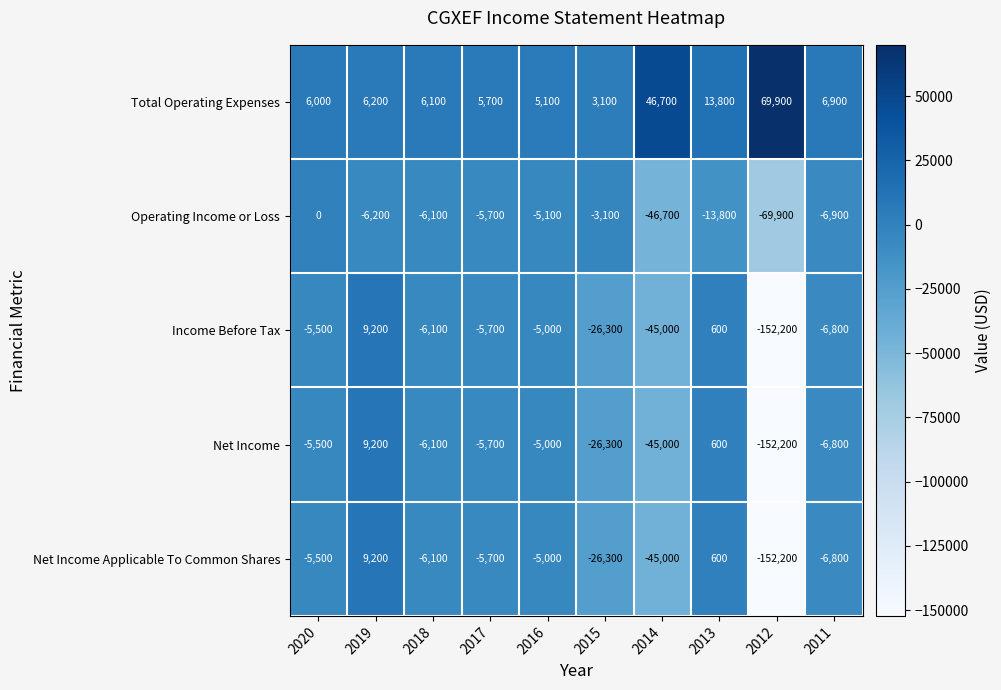

List the labels in order of Total Operating Expenses value, largest first.

2012, 2014, 2013, 2011, 2019, 2018, 2020, 2017, 2016, 2015